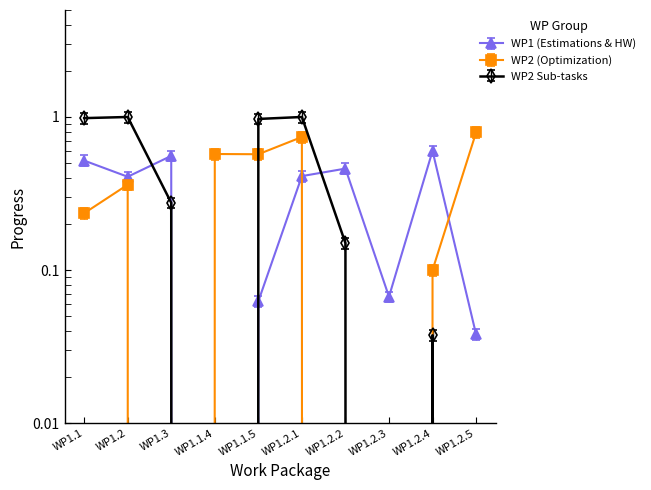

What is the spread (max minus min) of values at WP1.1?

0.7